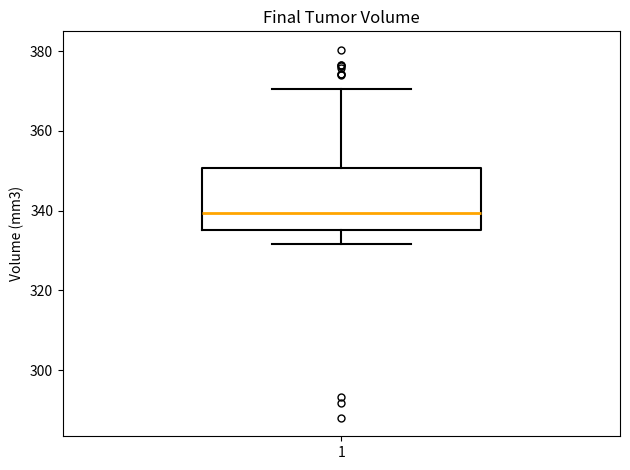

Where does the upper whisker of the box at x = 1 end on the y-axis? The values are not printed on the chart, so give them approximately, as read against the axis.

370